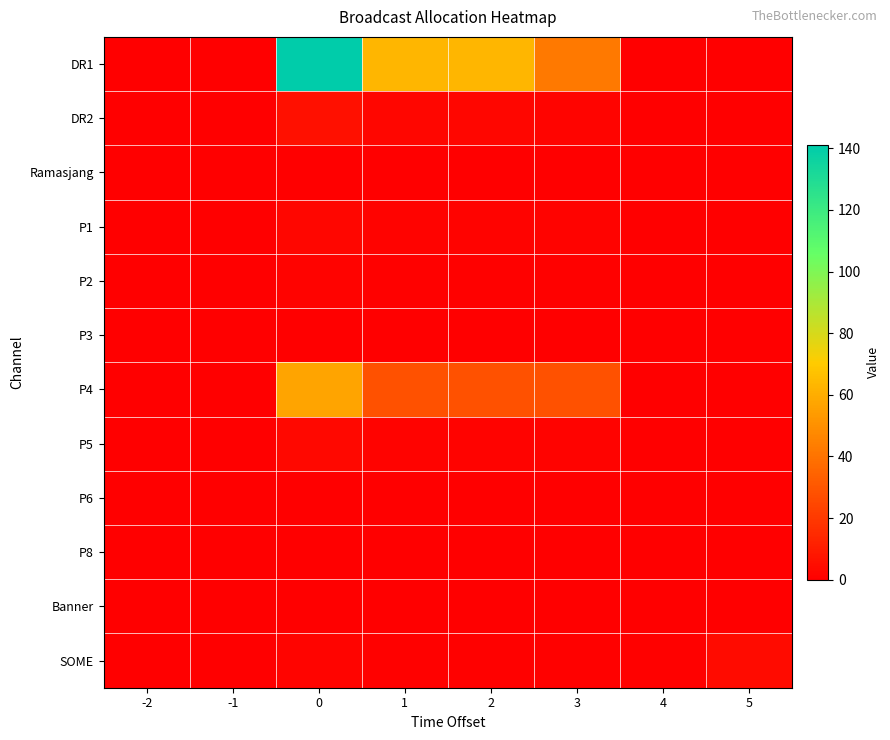

Rank the series by their maximum value, from highest to lowest.

DR1, P4, DR2, SOME, P5, P1, P2, Ramasjang, P3, P6, P8, Banner